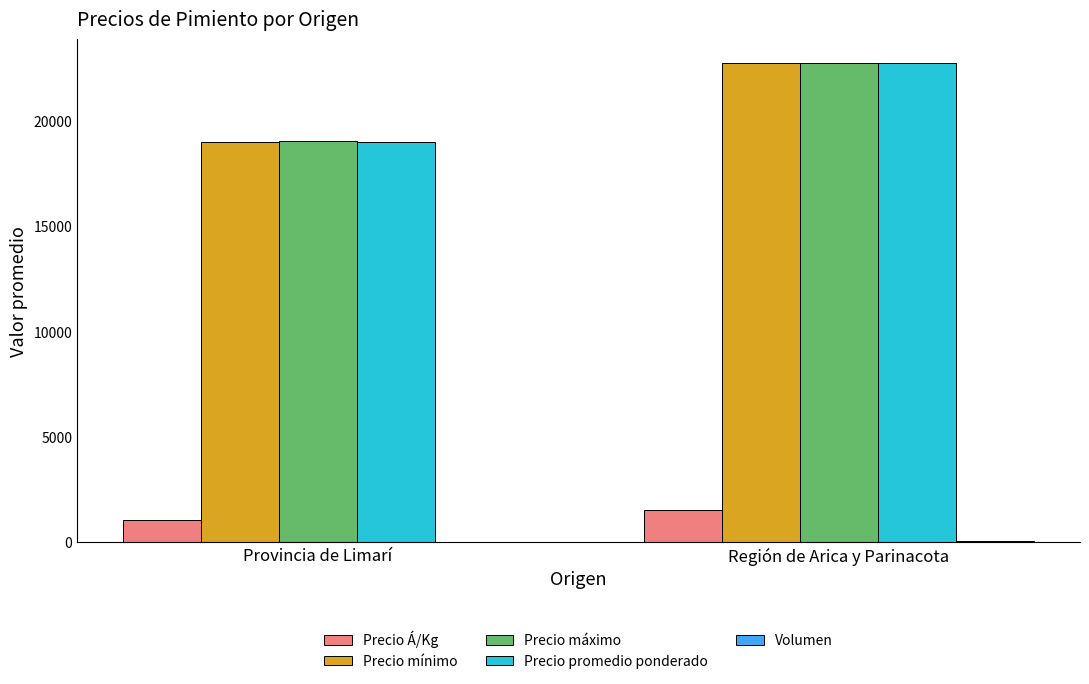

Is it true that Precio promedio ponderado equals 22750.0 at Región de Arica y Parinacota?

True